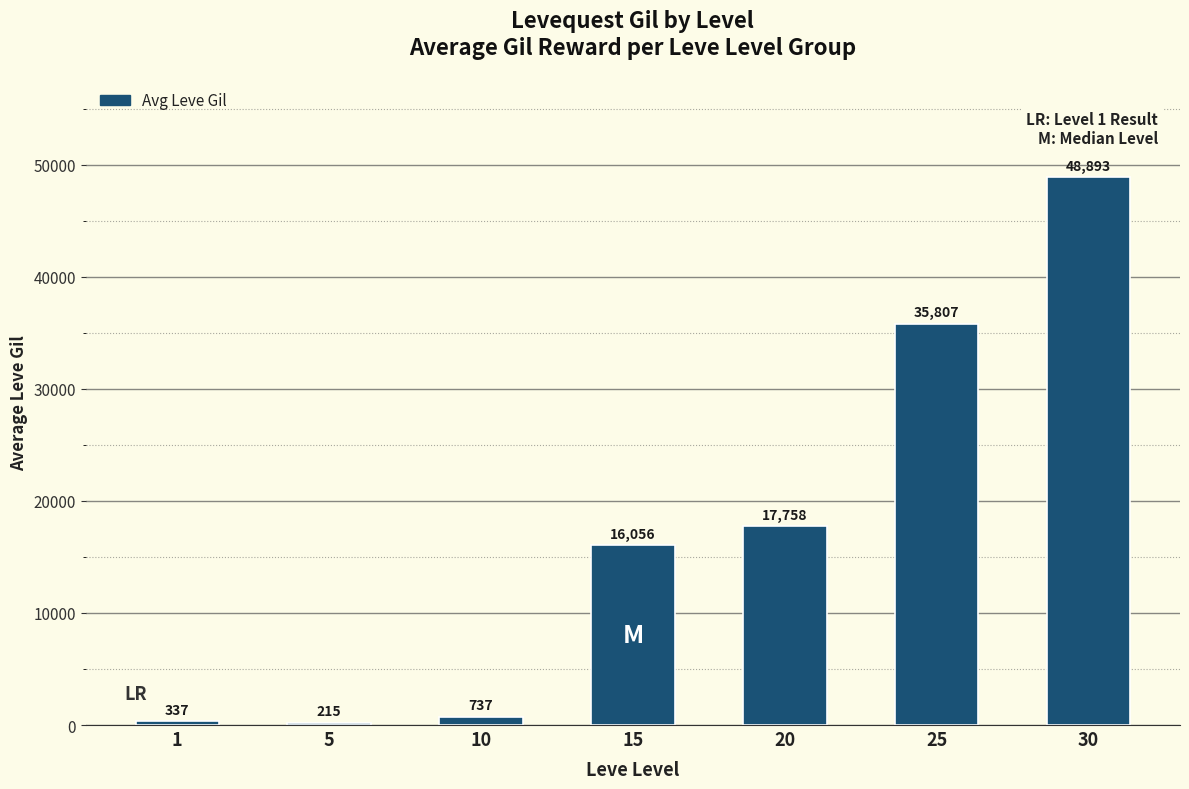

Rank the categories by value from lowest to highest.

5, 1, 10, 15, 20, 25, 30